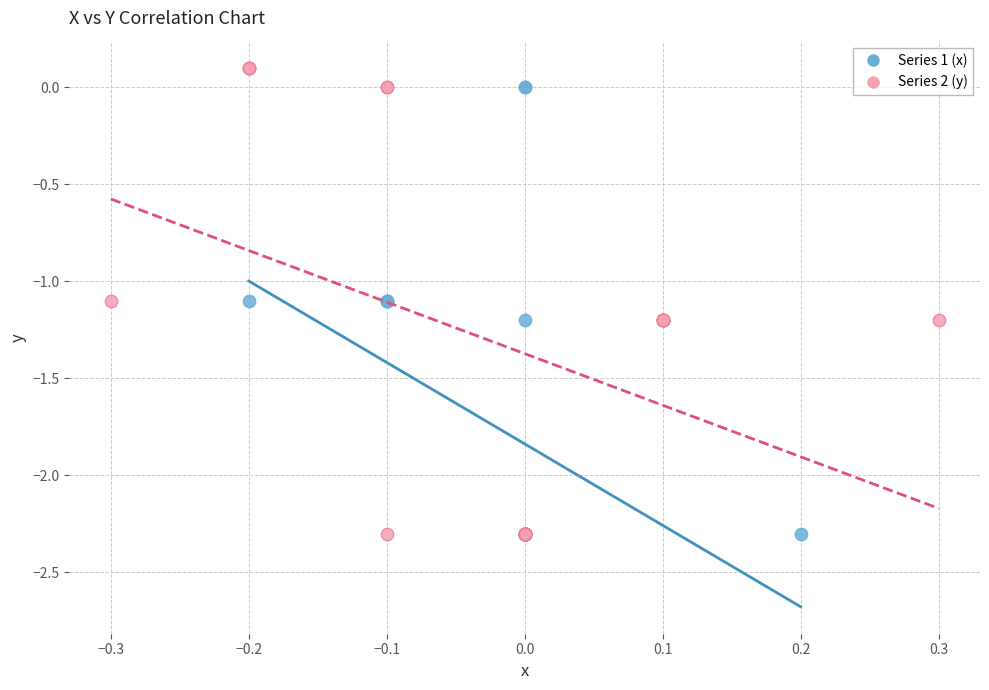

Which series contains the highest Y value?

Series 2 (y)